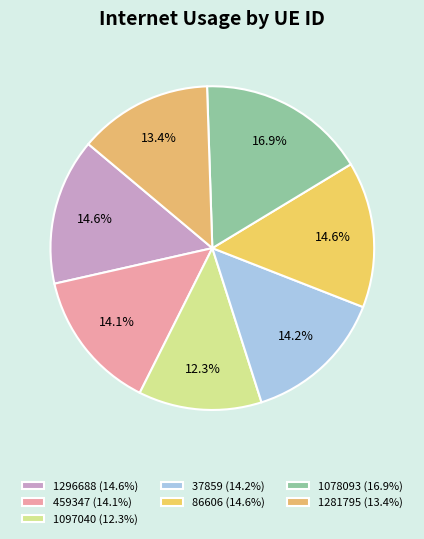

Which has a higher value, 1296688 or 1097040?

1296688